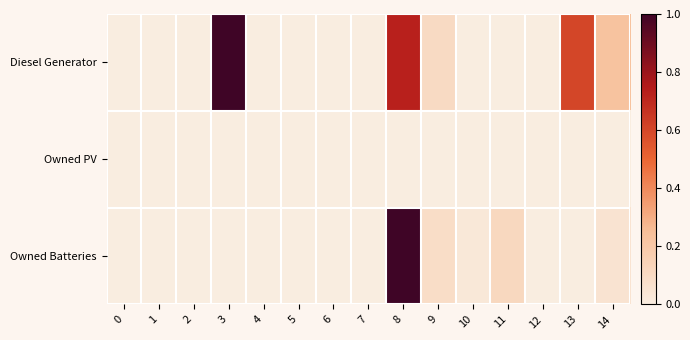

Reading left to right, list all the values displayed in this chart.

Diesel Generator: 0=0.0	1=0.0	2=0.0	3=1.0	4=0.0	5=0.0	6=0.0	7=0.0	8=0.7	9=0.1	10=0.0	11=0.0	12=0.0	13=0.6	14=0.2
Owned PV: 0=0.0	1=0.0	2=0.0	3=0.0	4=0.0	5=0.0	6=0.0	7=0.0	8=0.0	9=0.0	10=0.0	11=0.0	12=0.0	13=0.0	14=0.0
Owned Batteries: 0=0.0	1=0.0	2=0.0	3=0.0	4=0.0	5=0.0	6=0.0	7=0.0	8=1.0	9=0.1	10=0.0	11=0.1	12=0.0	13=0.0	14=0.1